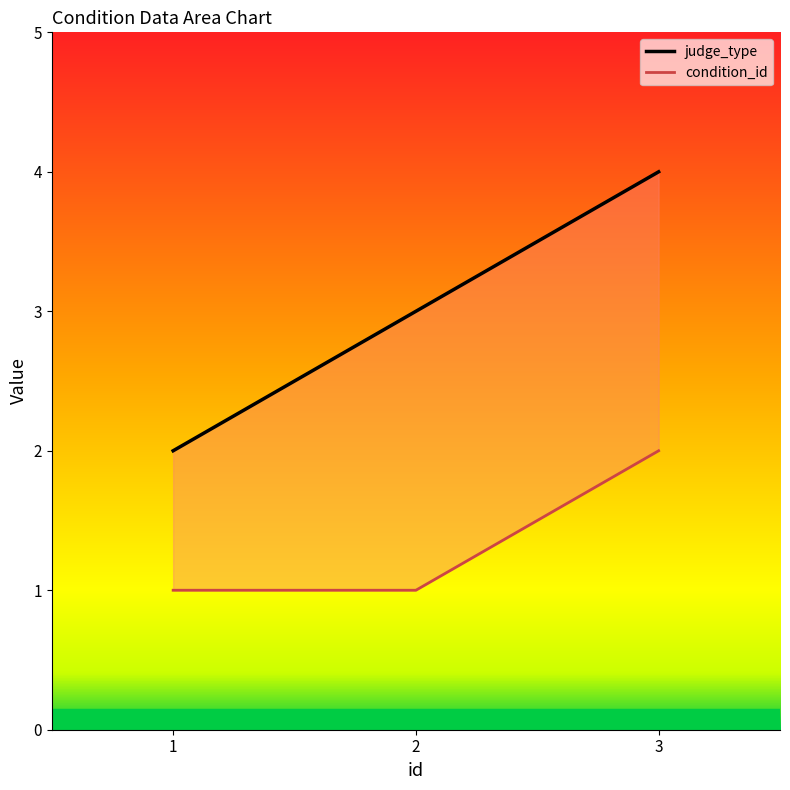

Rank the series by their average value, from highest to lowest.

judge_type, condition_id